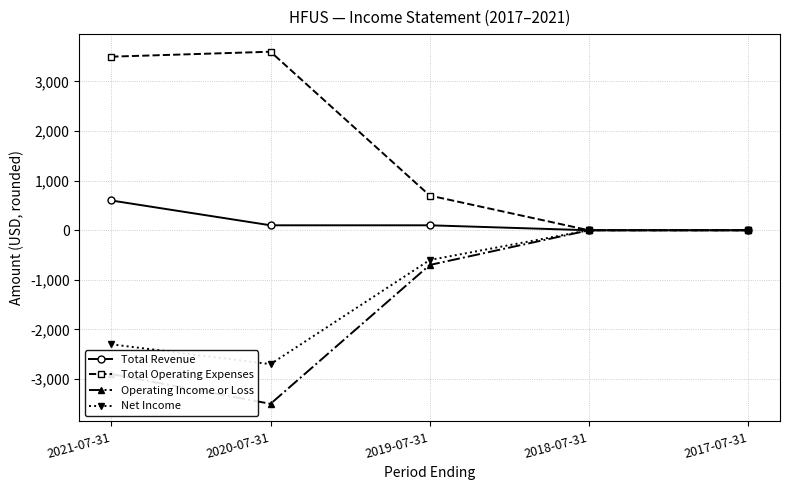

What position from the right is 2021-07-31?

5